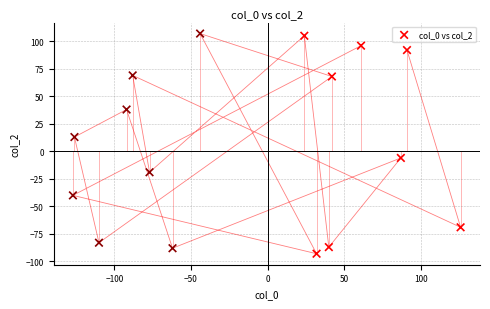

What is the range of X values (max minus min)?

253